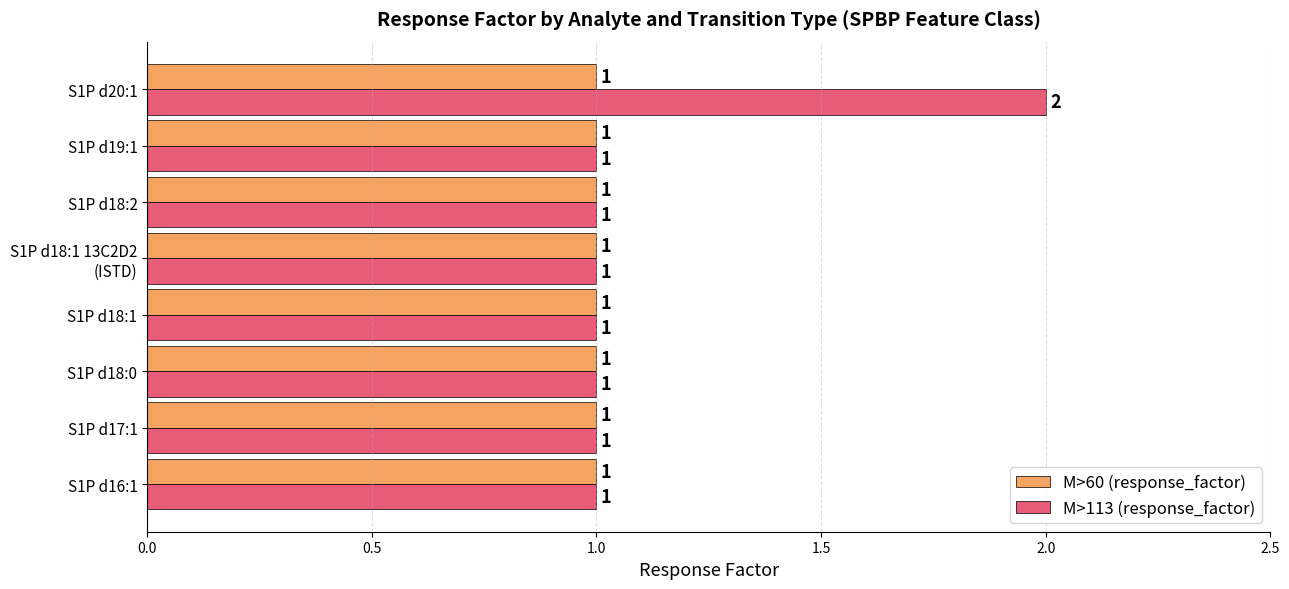

What is the maximum value shown in the chart?

2